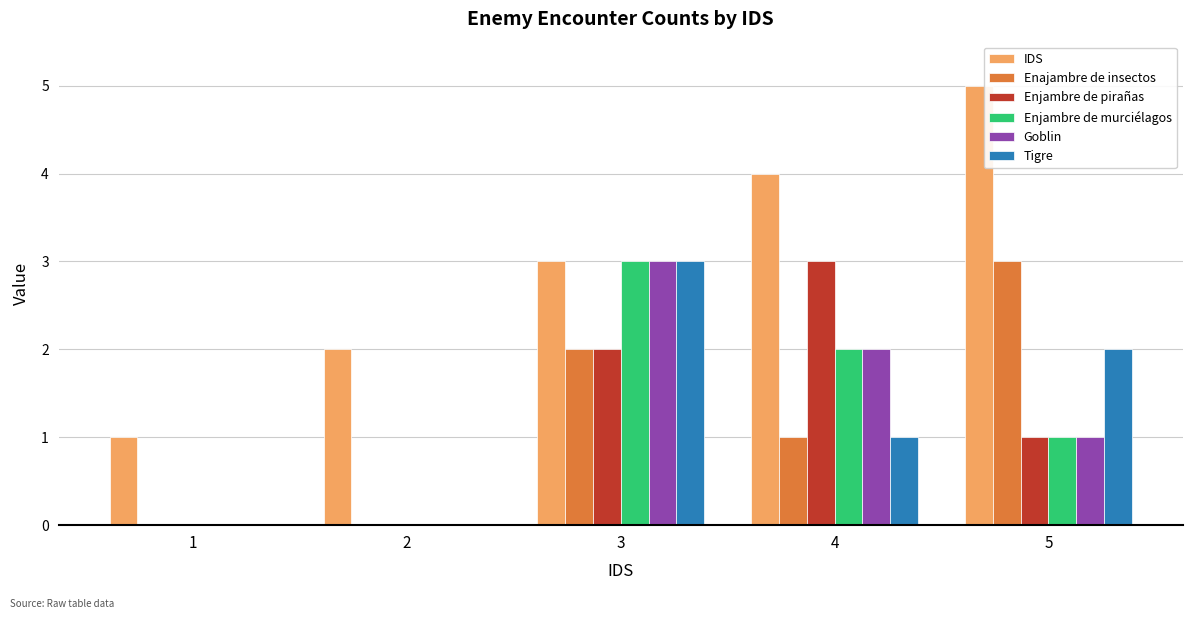

Which series has the largest total across all categories?

IDS